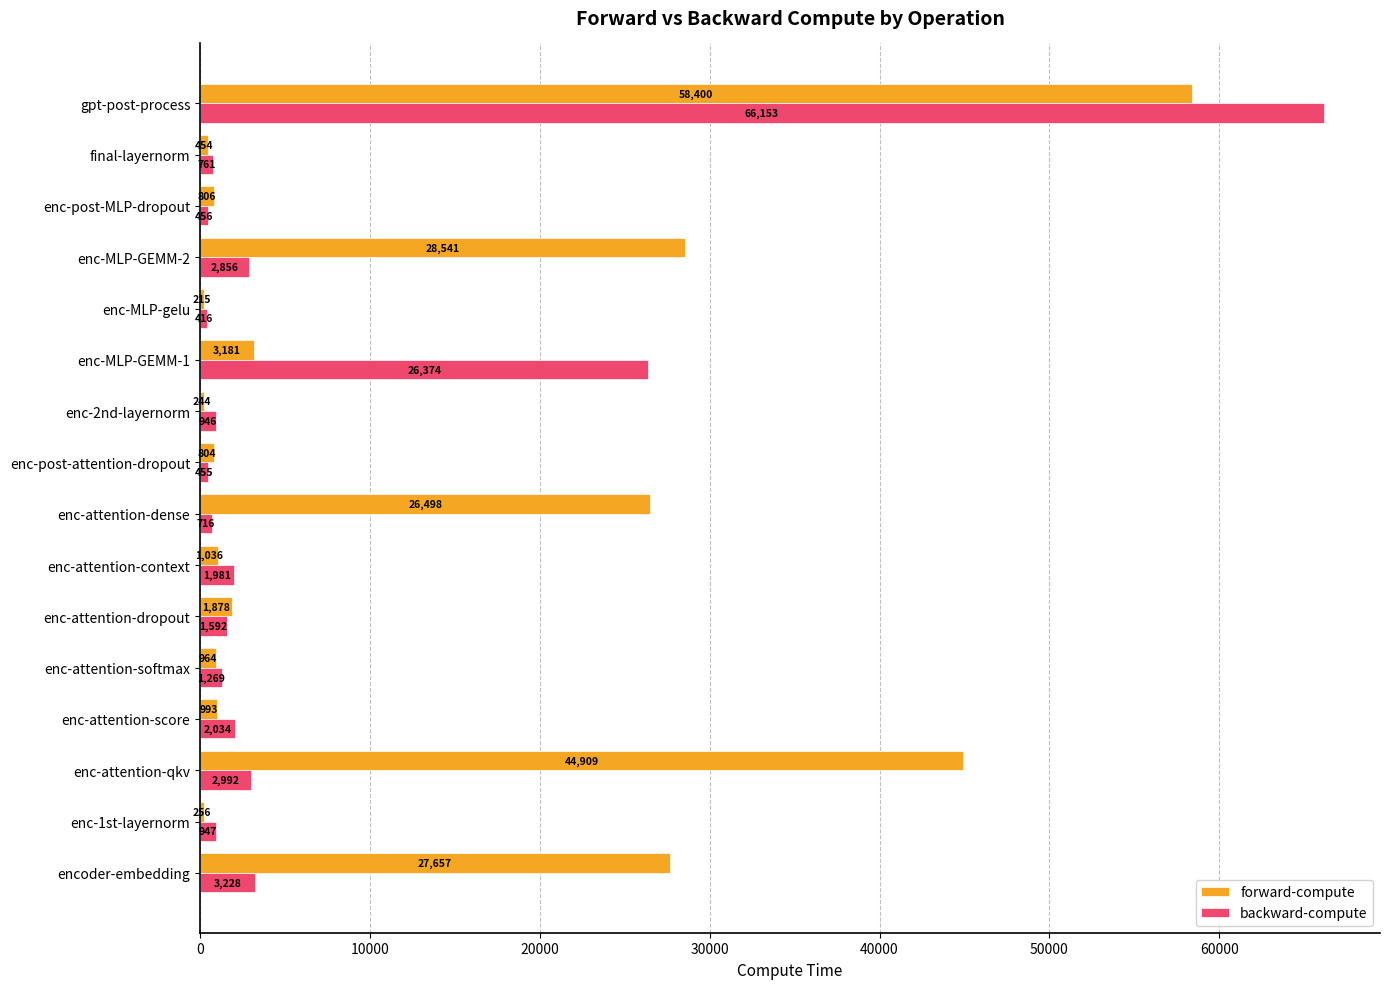

What is the difference between the maximum and second lowest values in the forward-compute series?

58156.0